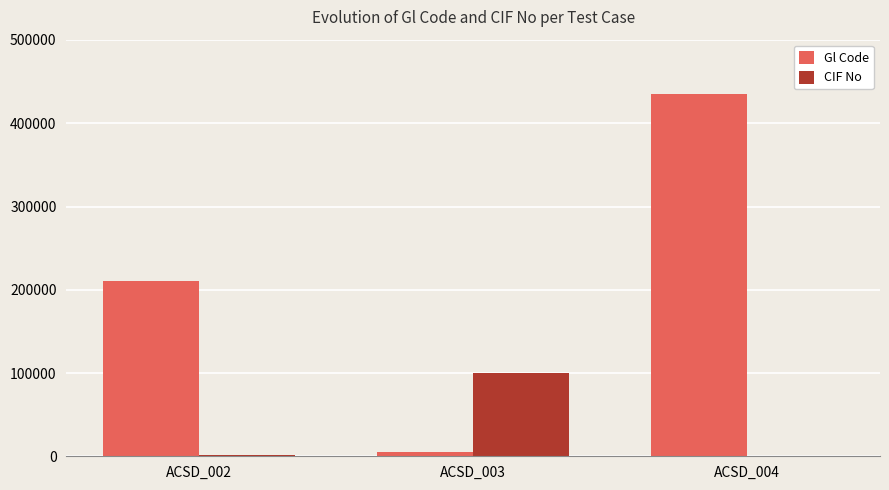

Which series has the widest spread of values?

Gl Code